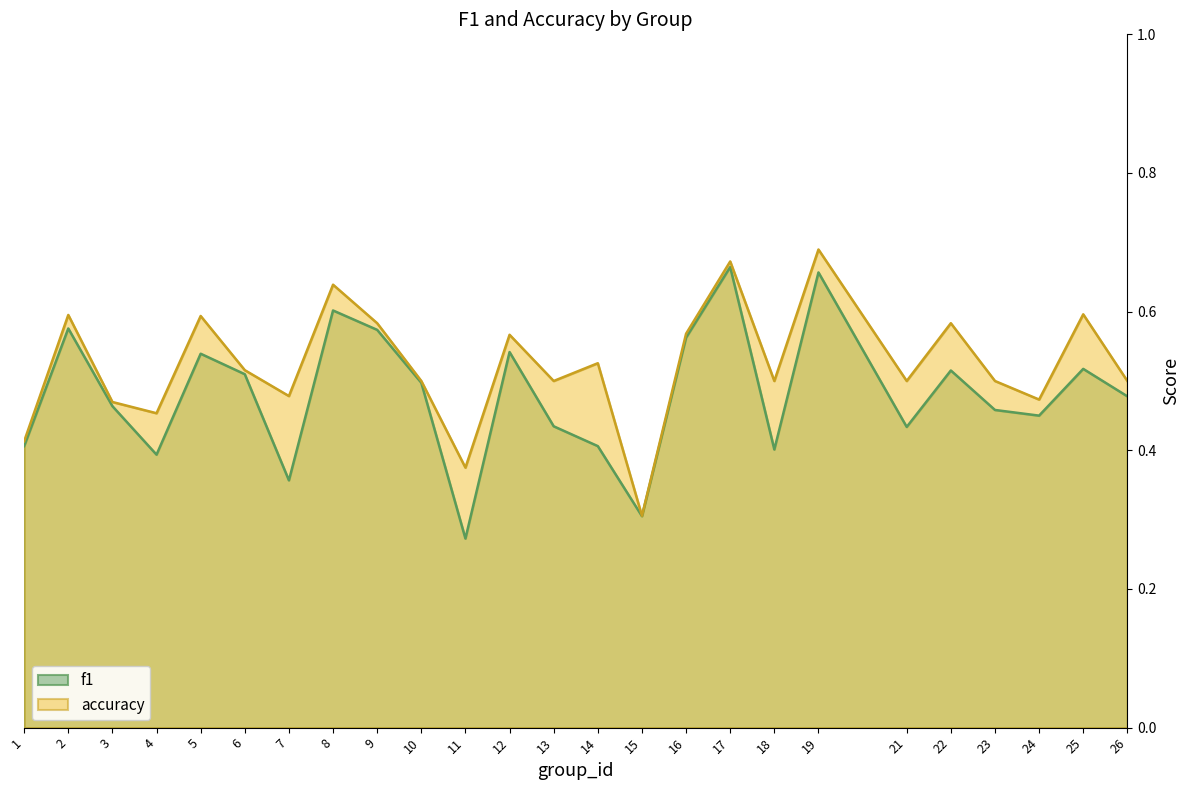

The value of accuracy at 1 is 0.4. True or false?

True